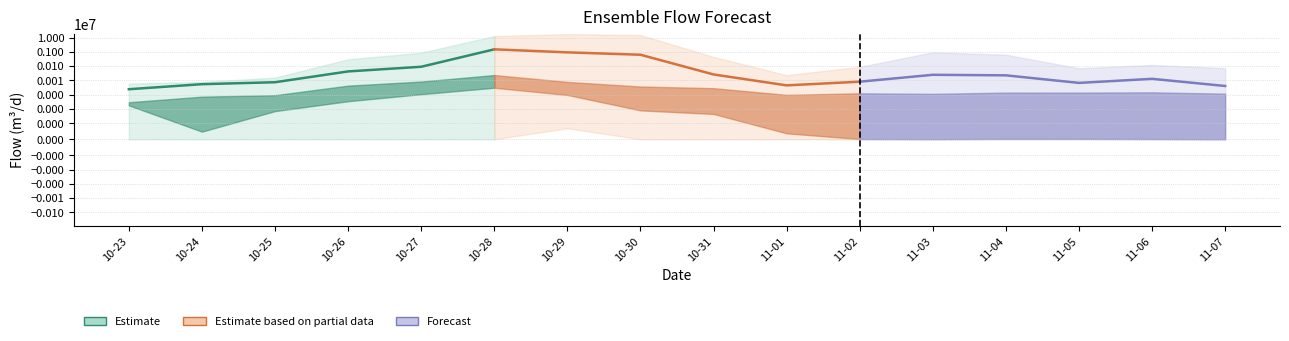

Reading right to left, what are all the values shown in this chart?

Estimate median: 1499678.4	90838.1	42848.1	7532.2	5507.3	2445.1
Estimate based on partial data median: 8228.2	4543.0	26312.7	627658.4	921851.5	1499678.4
Forecast median: 4122.4	13014.6	6754.0	22831.7	24885.0	8228.2